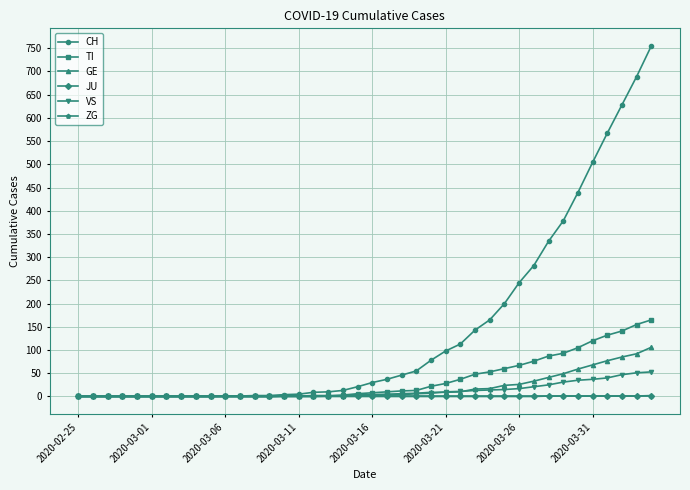

Which series has the largest total across all categories?

CH